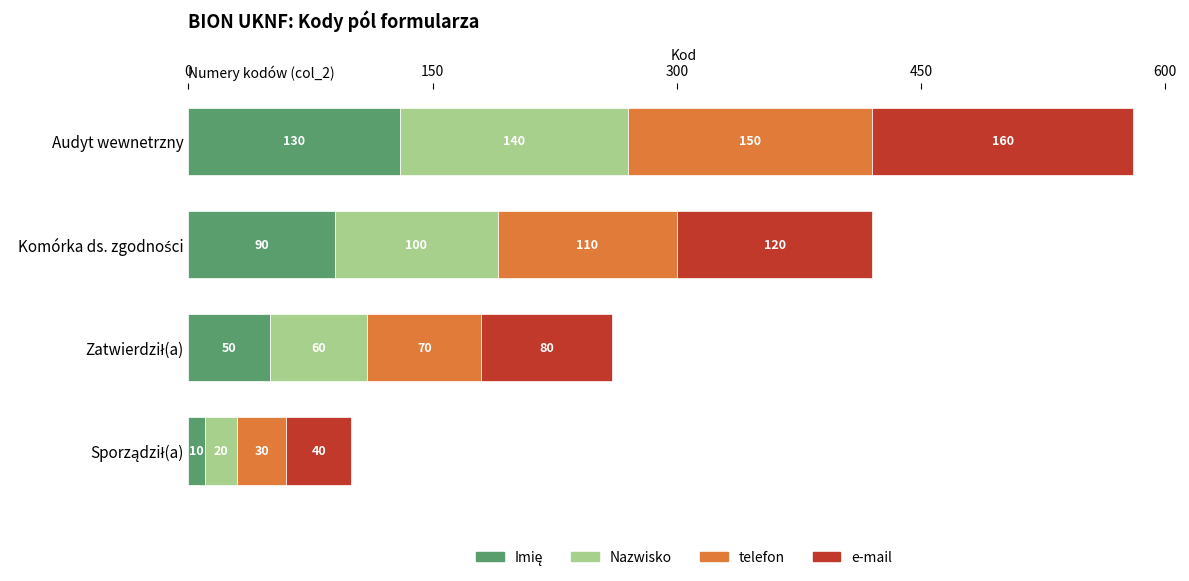

What is the total value across all series at Audyt wewnetrzny?

580